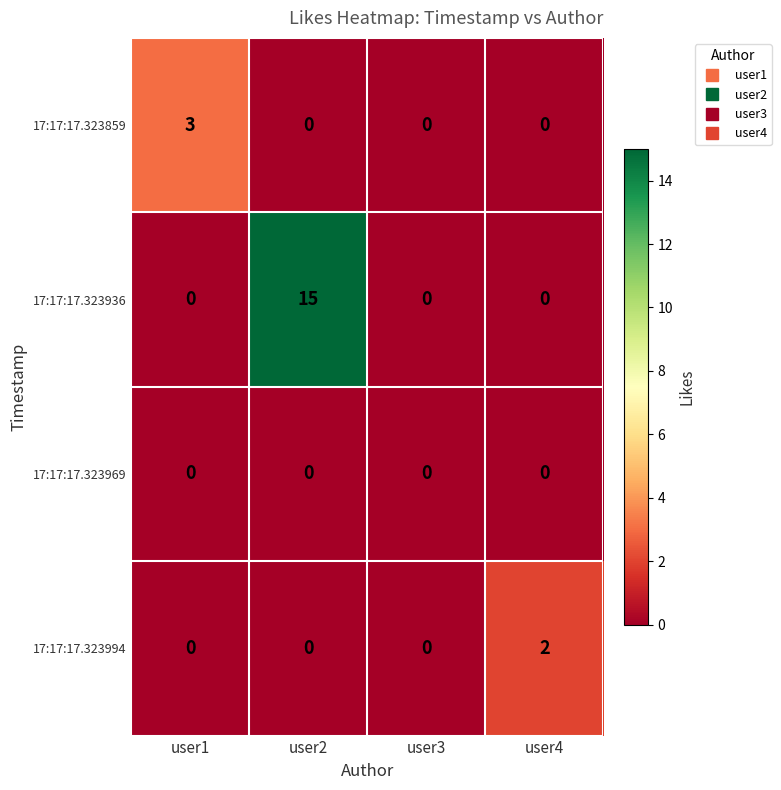

Reading left to right, transcribe all the data shown in this chart.

17:17:17.323859: user1=3	user2=0	user3=0	user4=0
17:17:17.323936: user1=0	user2=15	user3=0	user4=0
17:17:17.323969: user1=0	user2=0	user3=0	user4=0
17:17:17.323994: user1=0	user2=0	user3=0	user4=2